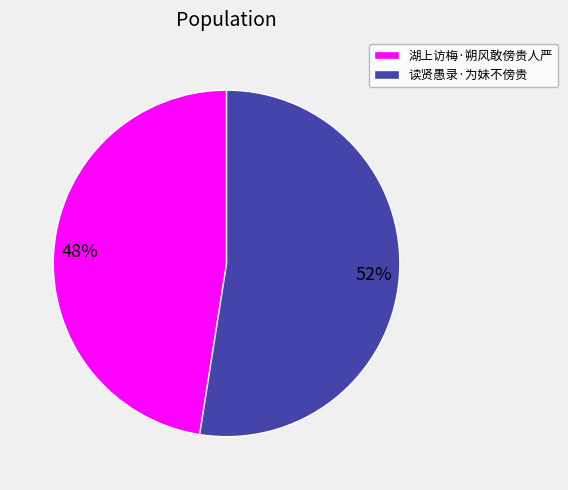

Approximately how many times larger is the value at 湖上访梅·朔风敢傍贵人严 compared to 读贤愚录·为妹不傍贵?

0.9